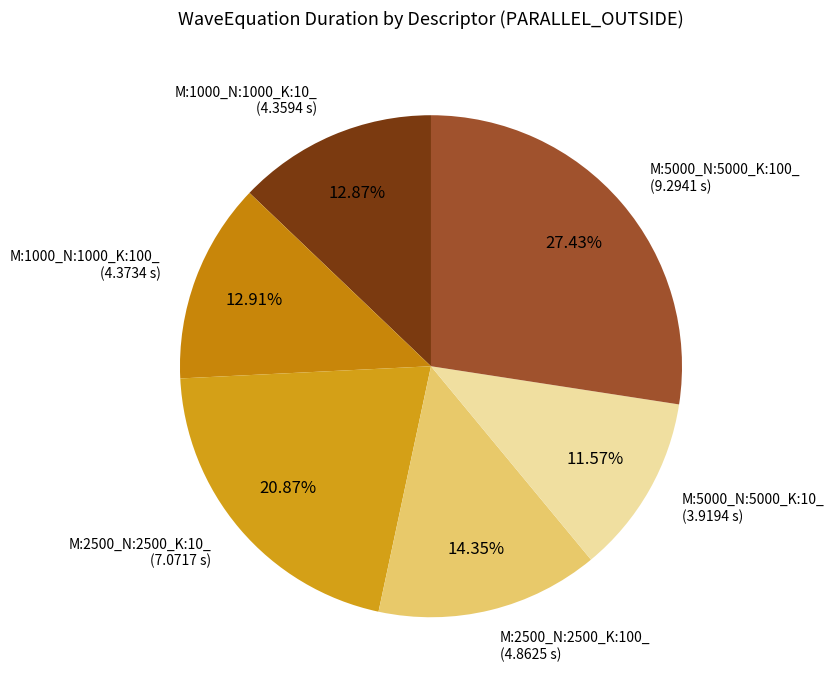

Is M:5000_N:5000_K:100_ the majority of the pie?

No